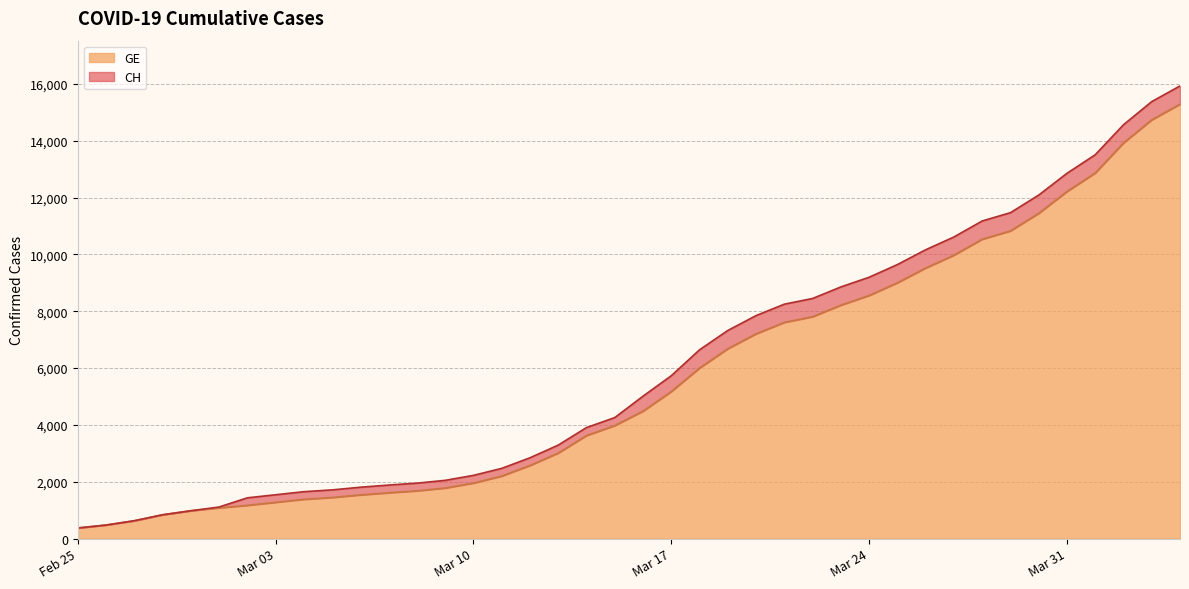

What position from the left is 2020-03-15?

20